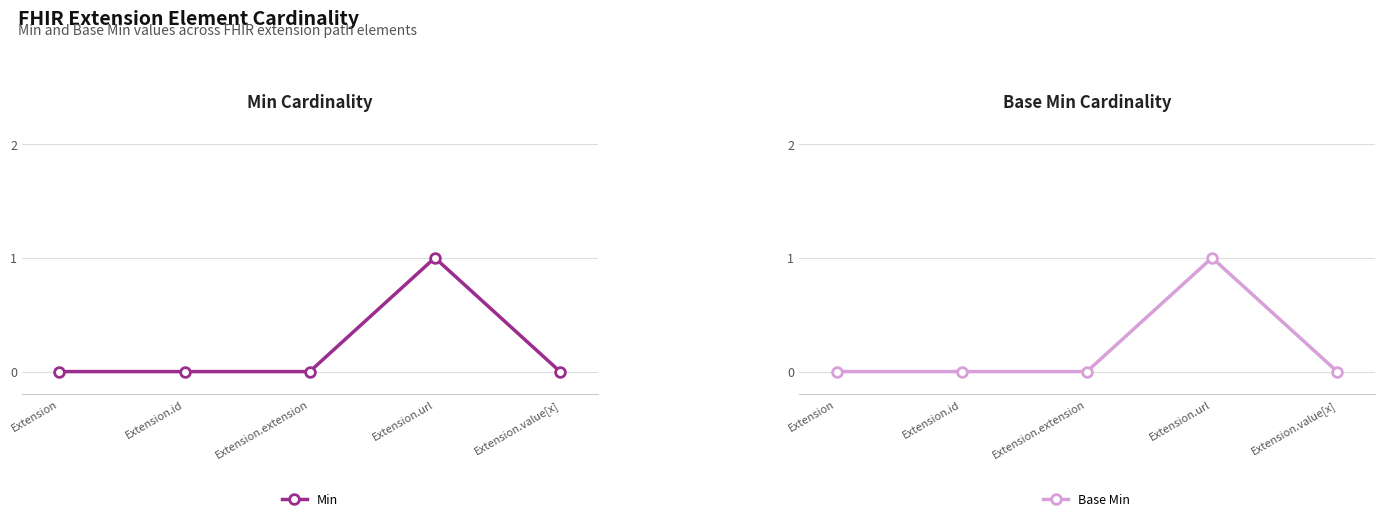

At how many categories does at least one series exceed 0?

1